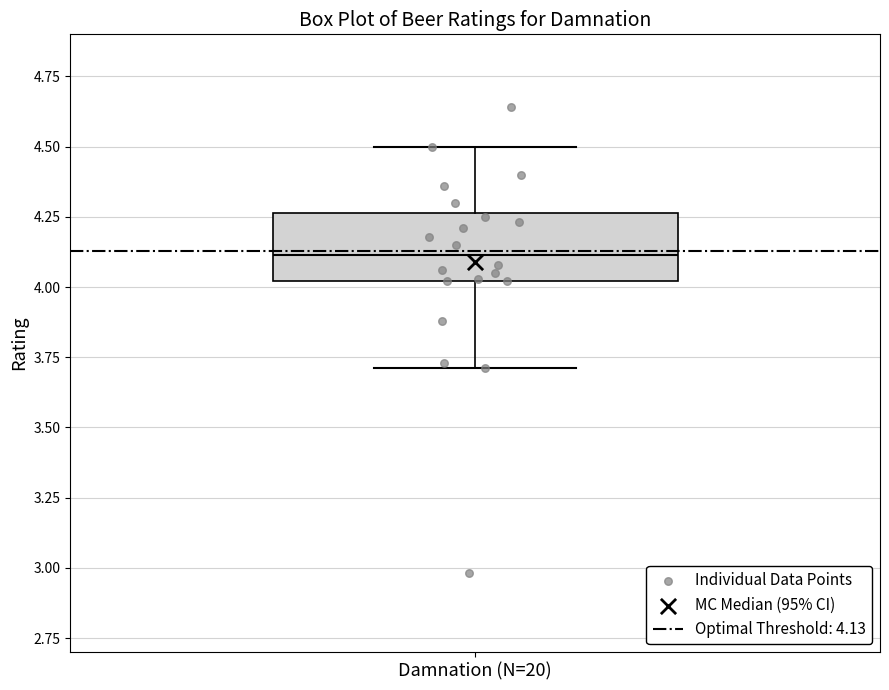

Read this box plot against the y-axis: the position of the median line, the range covered by the box, and the ends of both whiskers. The values are not printed on the chart, so give them approximately, as read against the axis.

median 4.10, box 4.00 to 4.25, whiskers 3.70 to 4.50